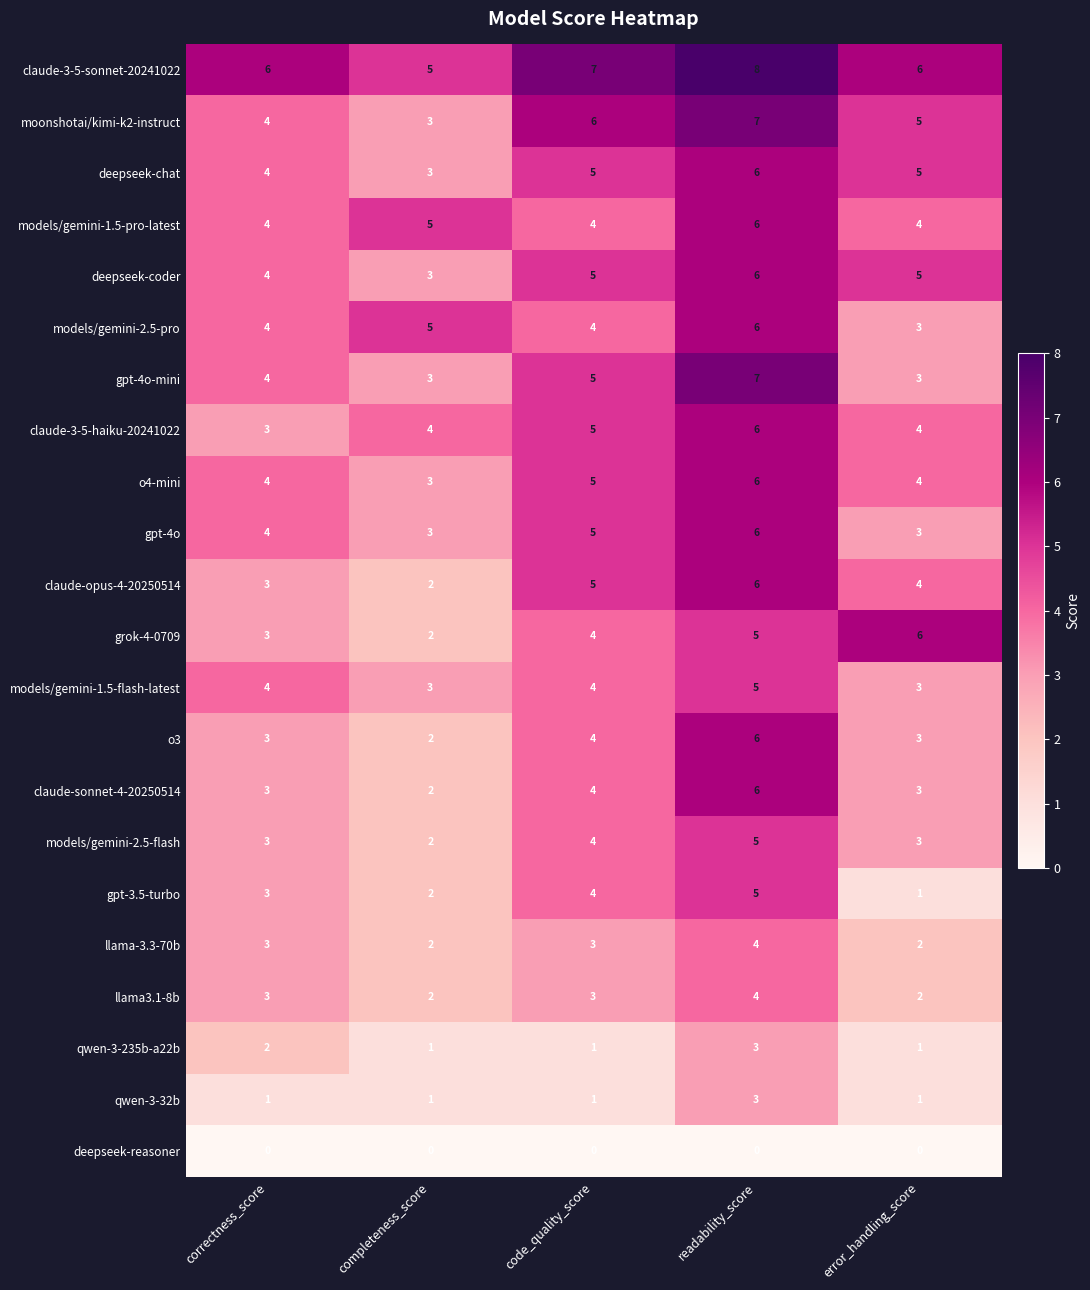

What is the spread (max minus min) of values at error_handling_score?

6